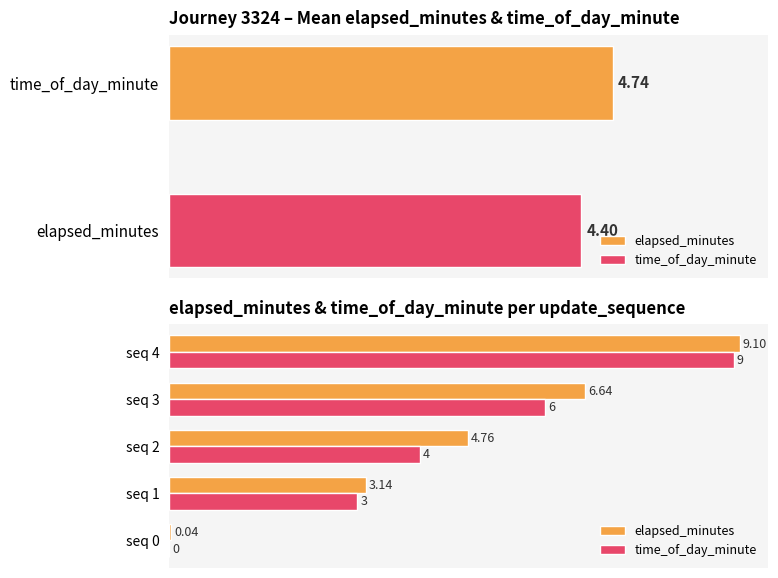

How many values in the time_of_day_minute series exceed 4?

2